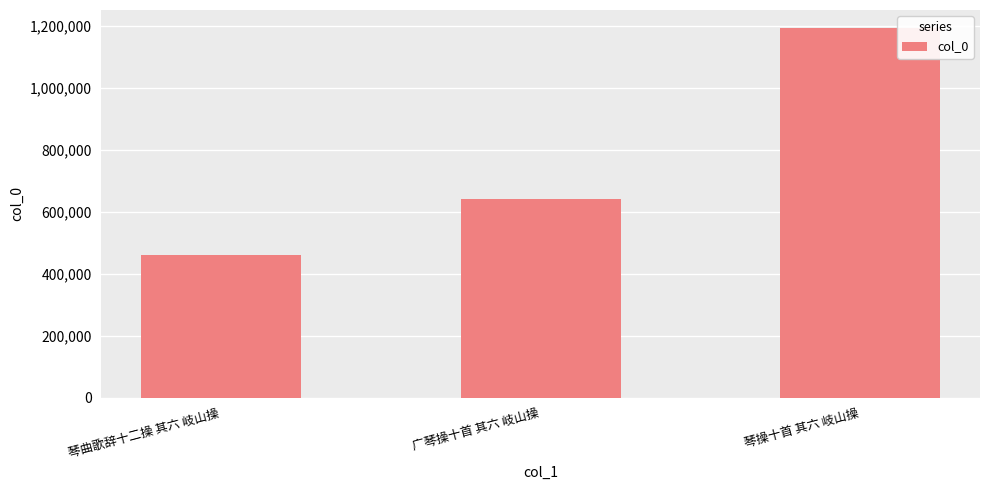

Does the chart contain any negative values?

No